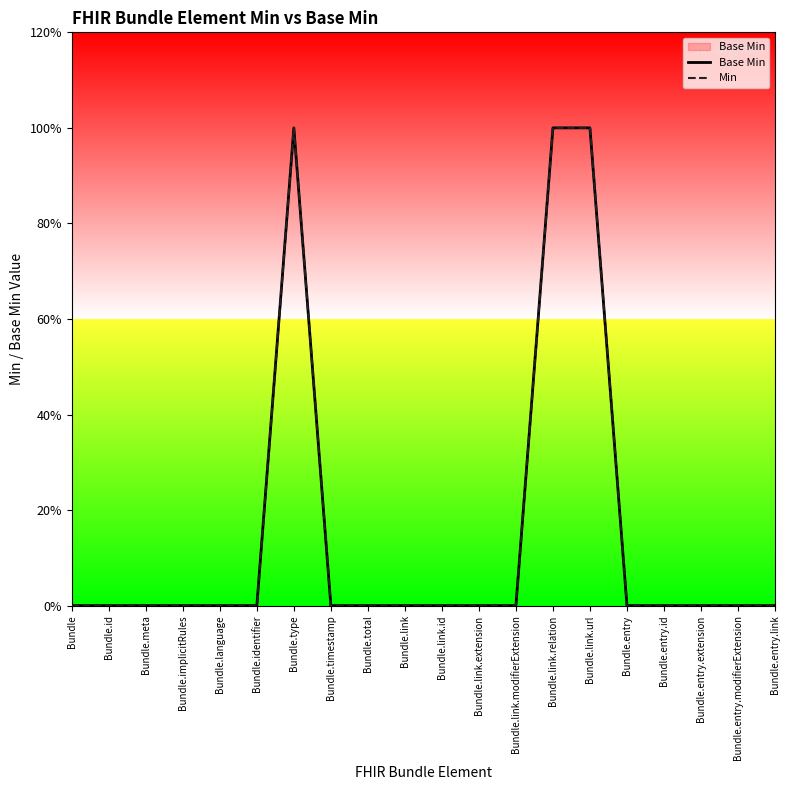

Where is the first local maximum for Min?

Bundle.type